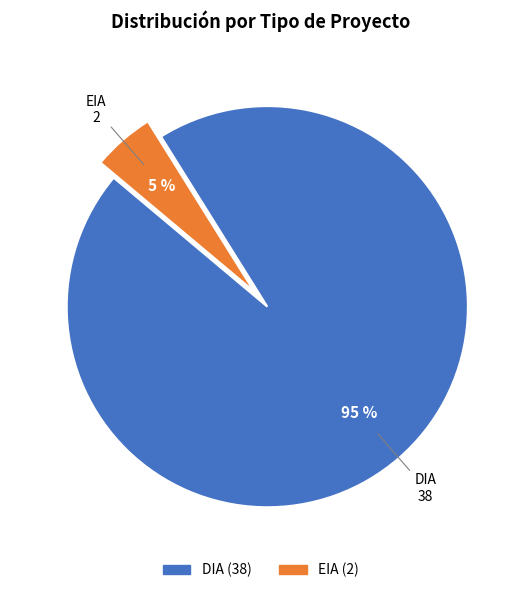

To the nearest percent, what percentage of the pie is DIA?

95%